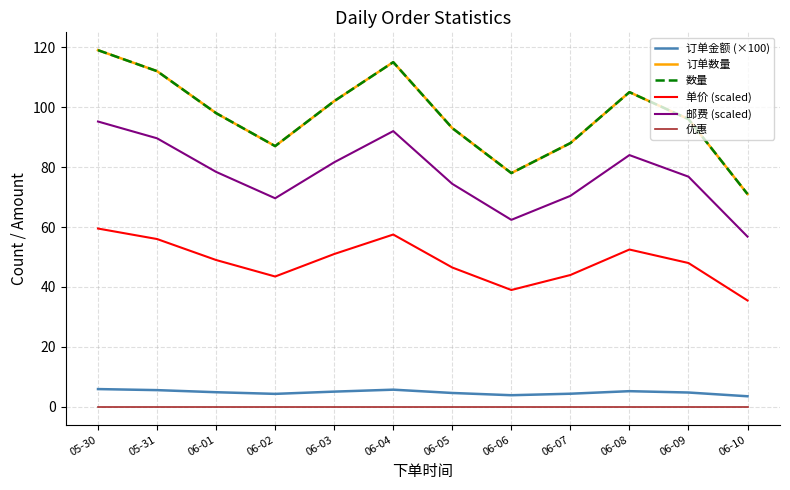

How many lines are shown in the chart?

6